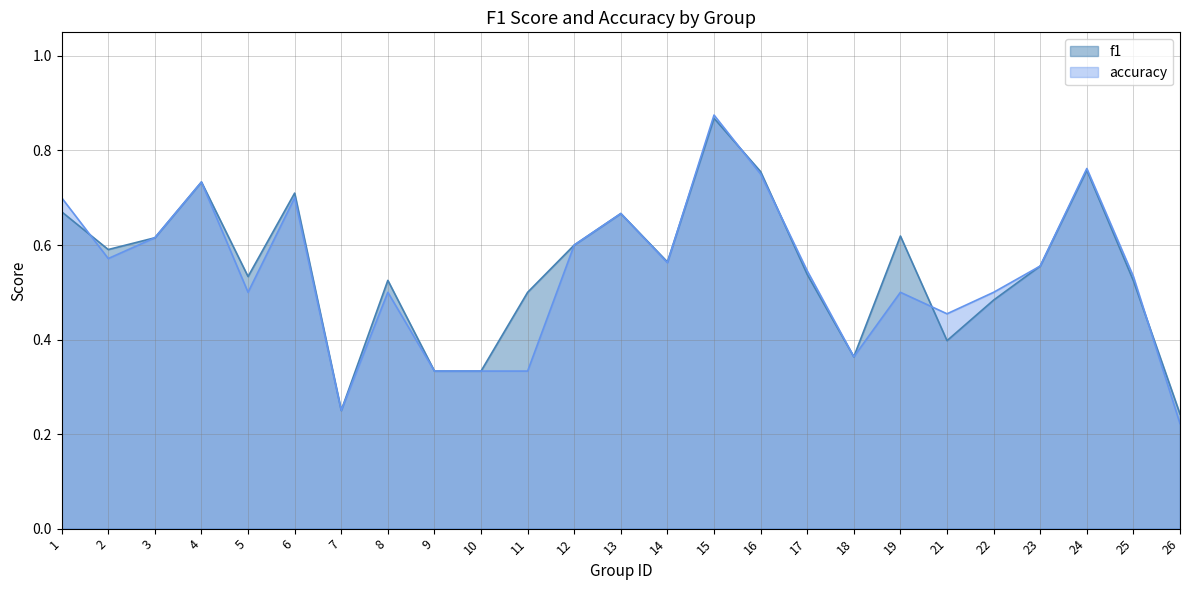

What is the sum of all accuracy values?

13.5